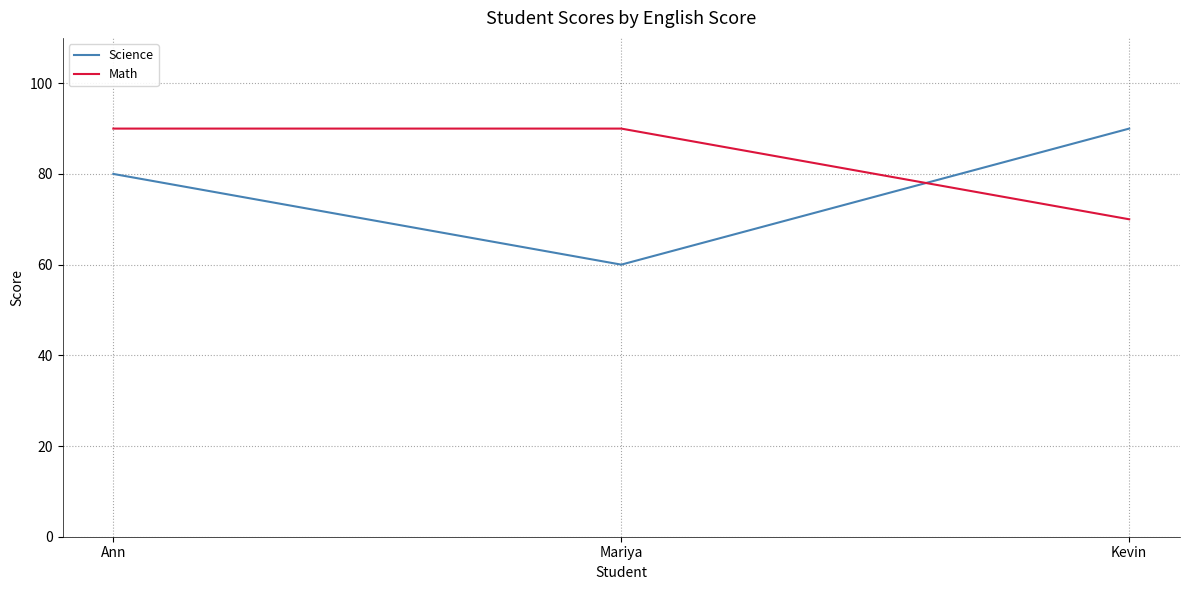

At which category does the chart reach its minimum across all series?

Mariya